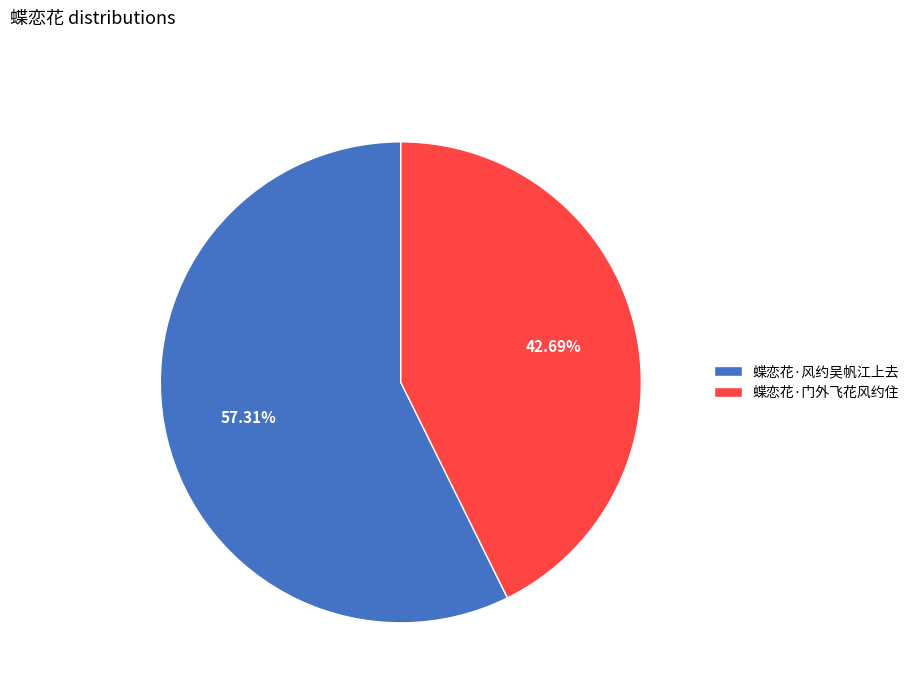

What percentage is NOT represented by 蝶恋花·门外飞花风约住?

57.3%